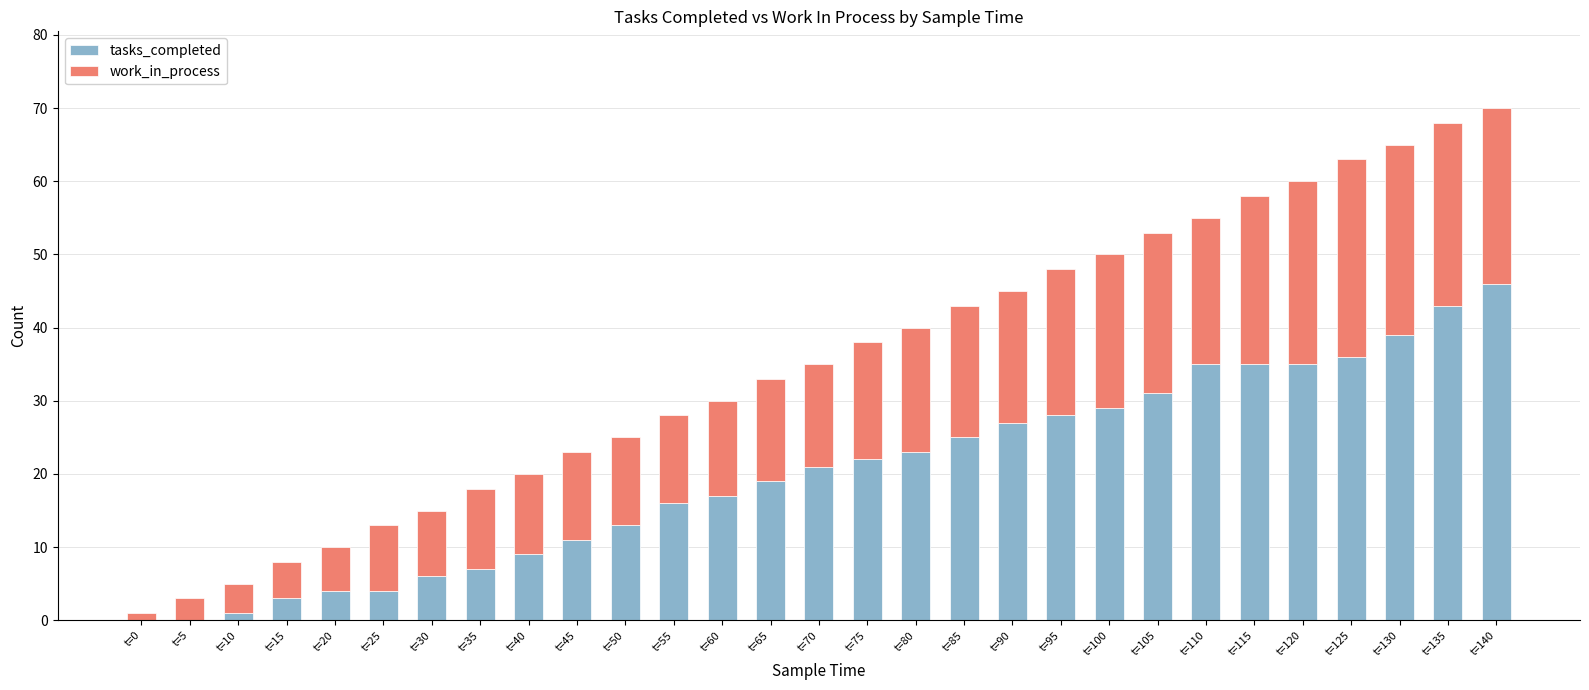

Does the chart contain stacked bars?

Yes